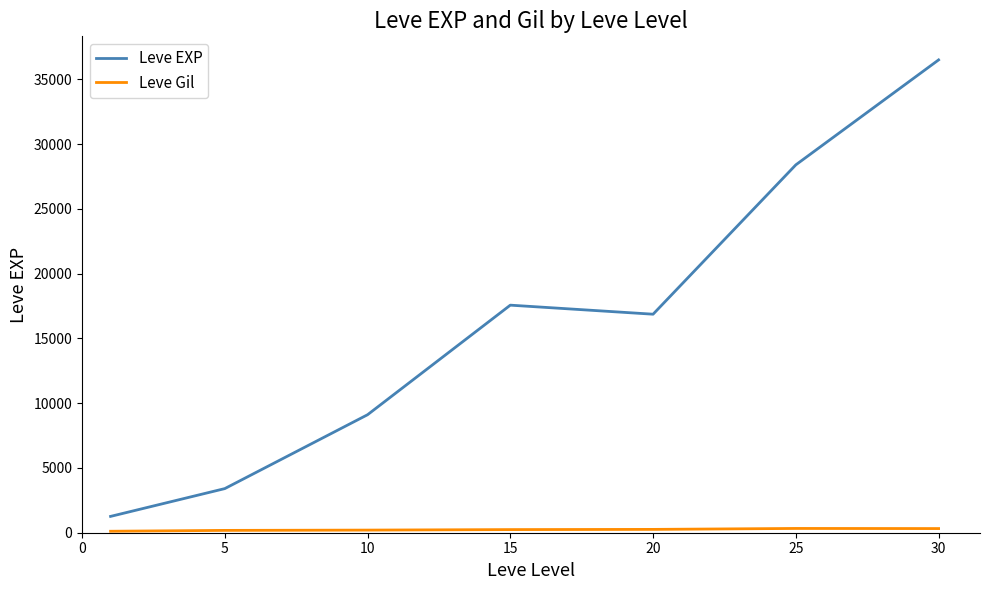

Which series has the largest range (max minus min)?

Leve EXP